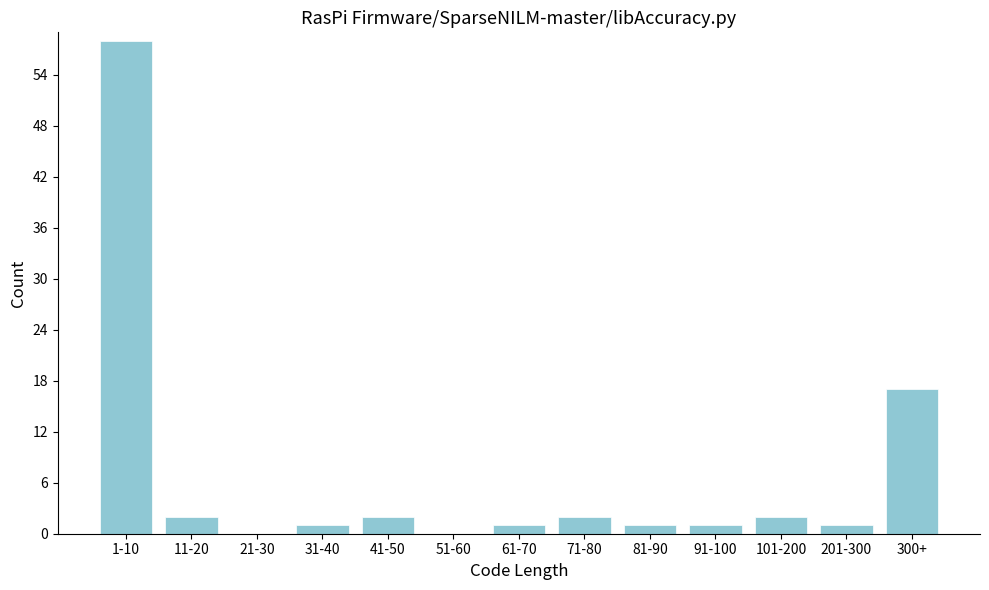

Reading left to right, list all the values displayed in this chart.

1-10=58	11-20=2	21-30=0	31-40=1	41-50=2	51-60=0	61-70=1	71-80=2	81-90=1	91-100=1	101-200=2	201-300=1	300+=17